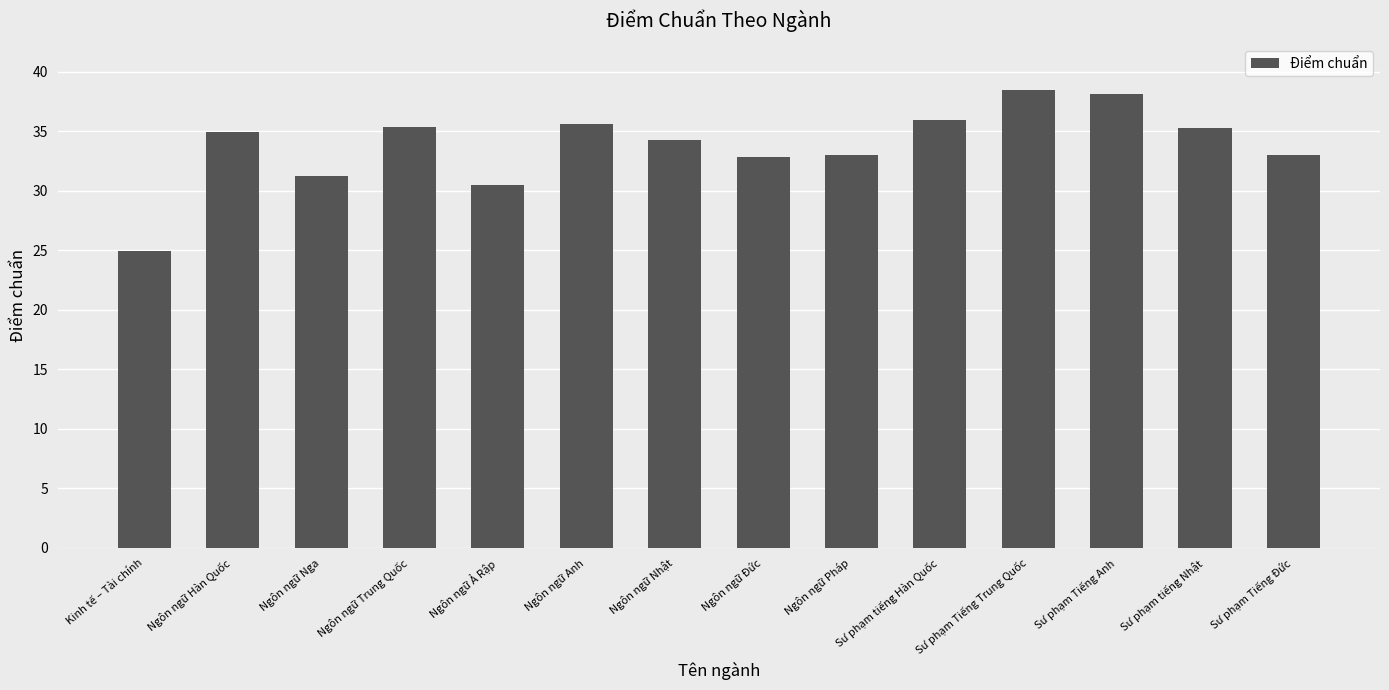

What is the approximate value at Ngôn ngữ Hàn Quốc?

34.9